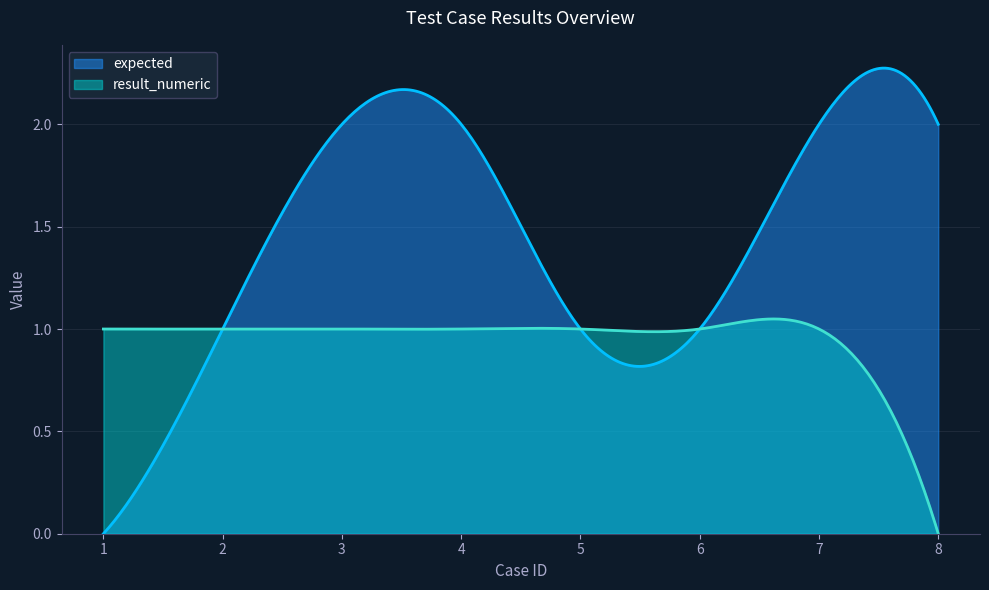

What is the total value across all series at 5?

2